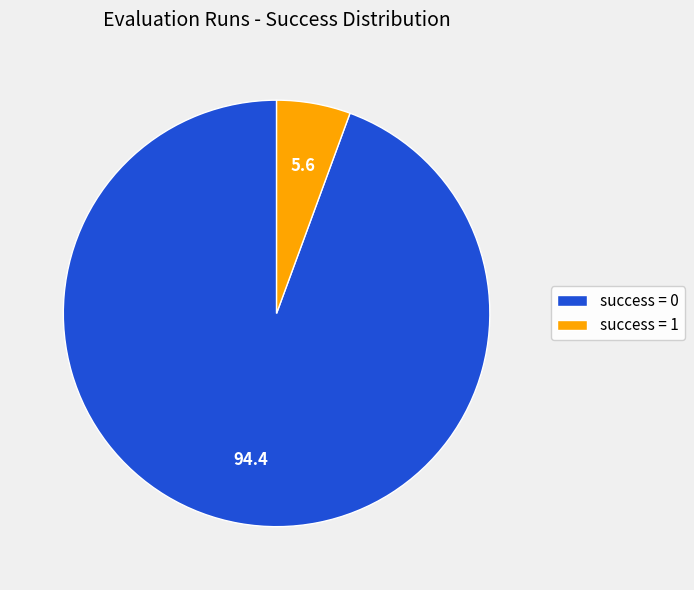

Combined, do success = 1 and success = 0 account for over 50%?

Yes